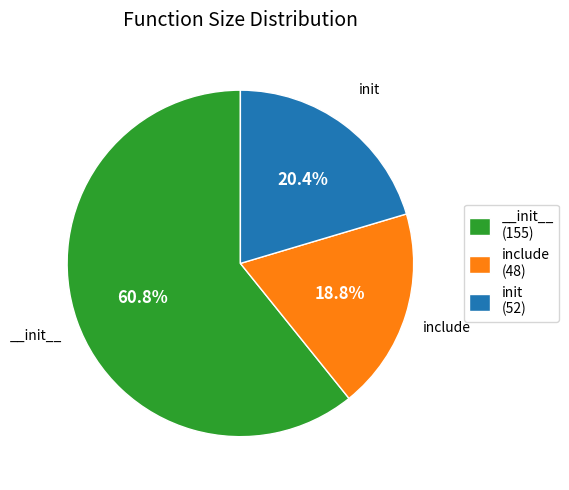

How many segments does this pie chart have?

3